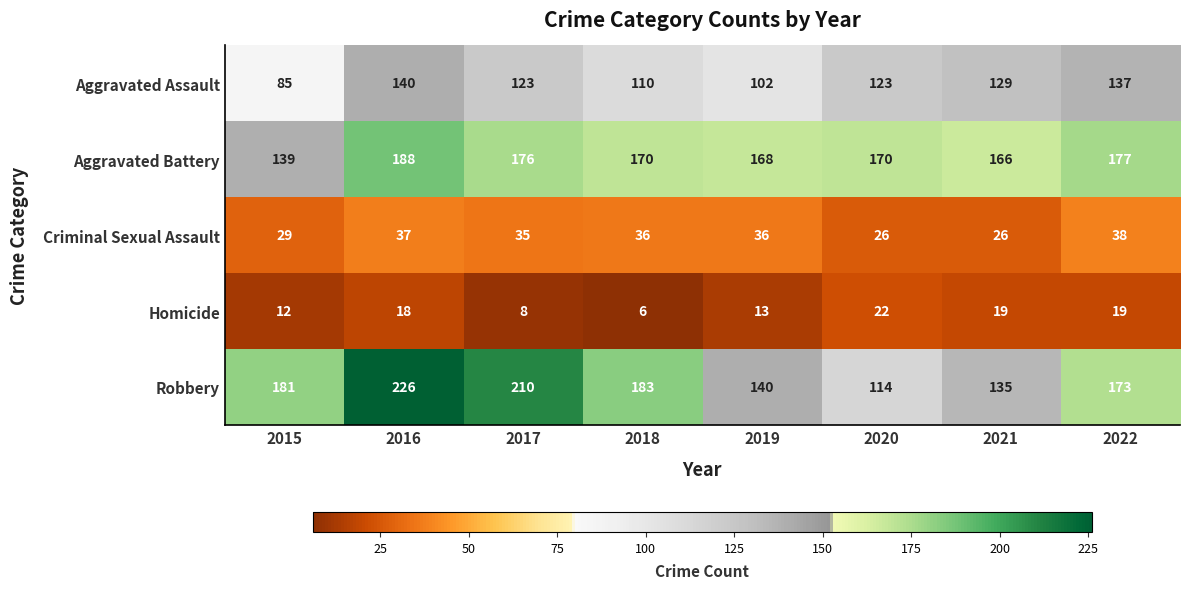

Between 2016 and 2022, which series saw the biggest shift?

Robbery